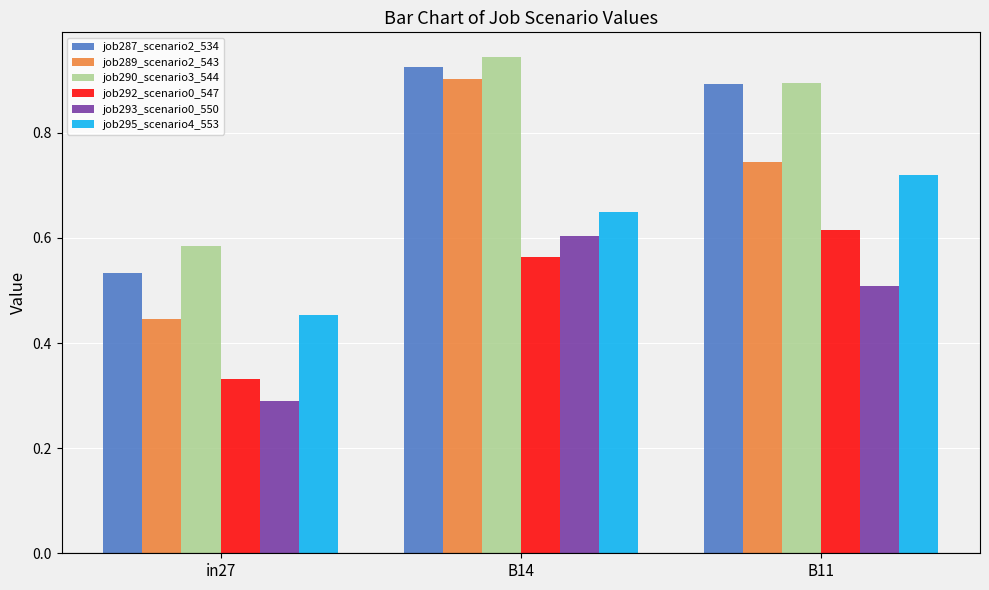

How many groups of bars are there?

3